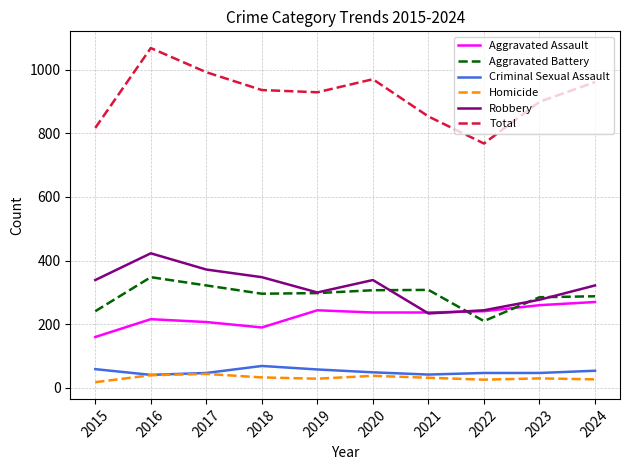

What is the total value across all series at 2023?

1798